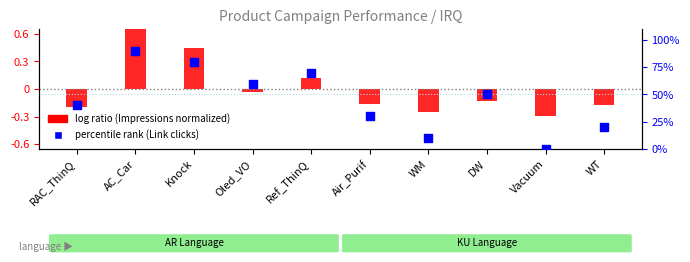

Between AC_Car and RAC_ThinQ, which is larger?

AC_Car